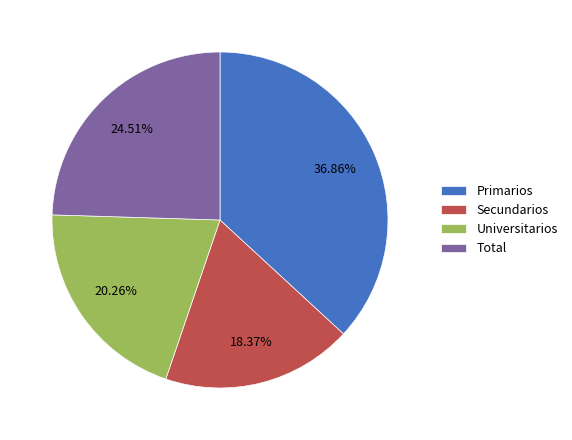

Which slice is the smallest?

Secundarios